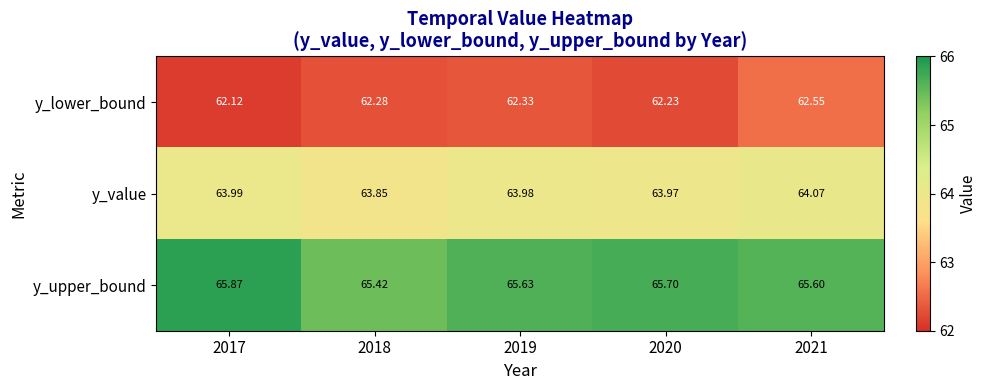

Between 2017 and 2021, which series saw the biggest shift?

y_lower_bound